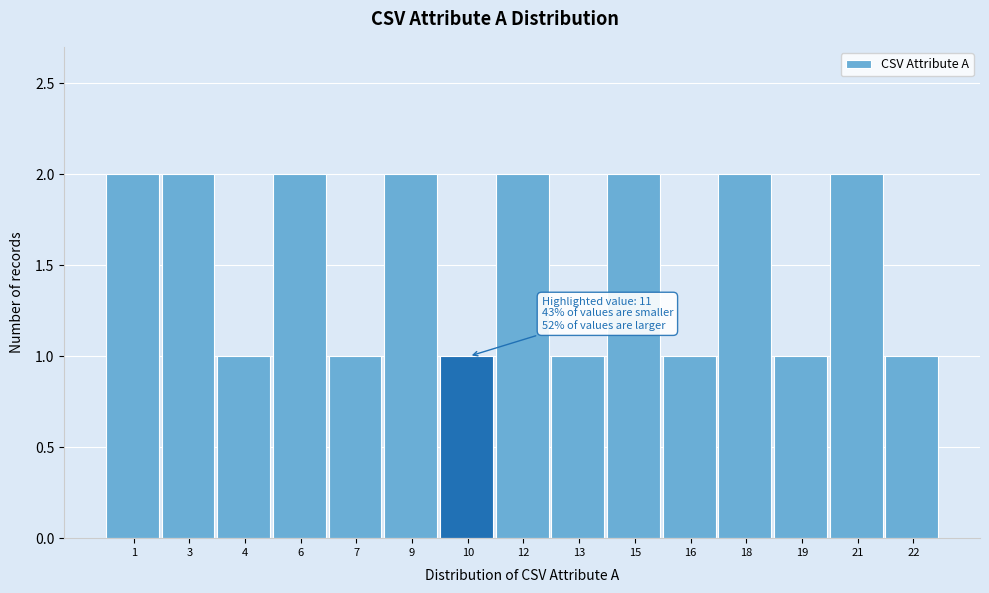

Reading left to right, list all the values displayed in this chart.

2	2	1	2	1	2	1	2	1	2	1	2	1	2	1